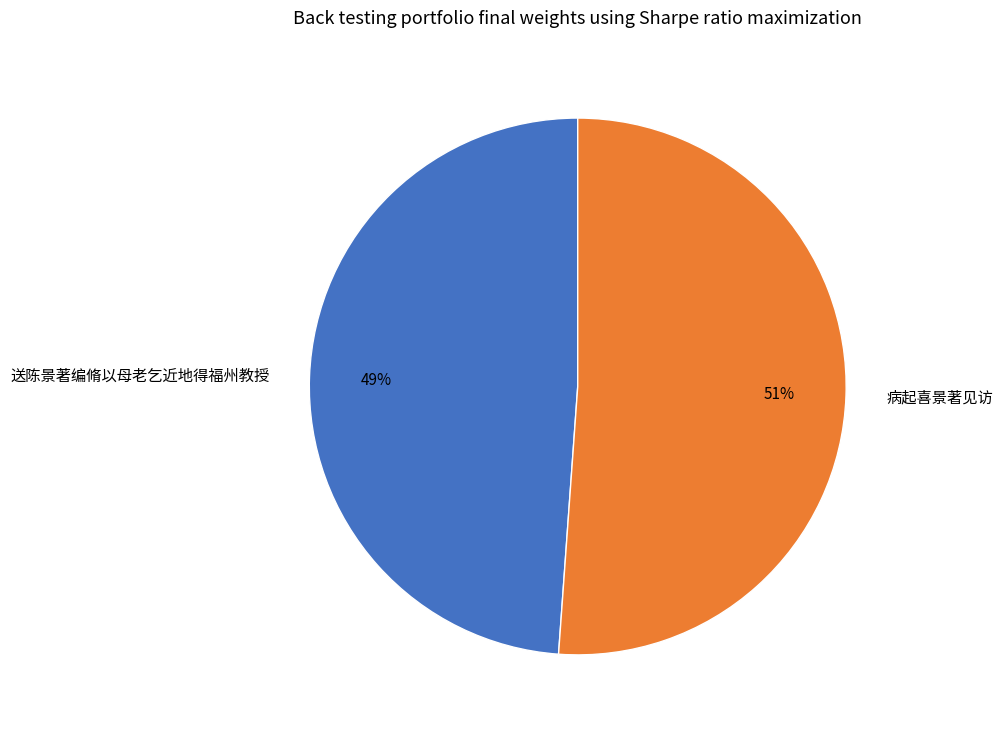

How many slices are in this pie chart?

2